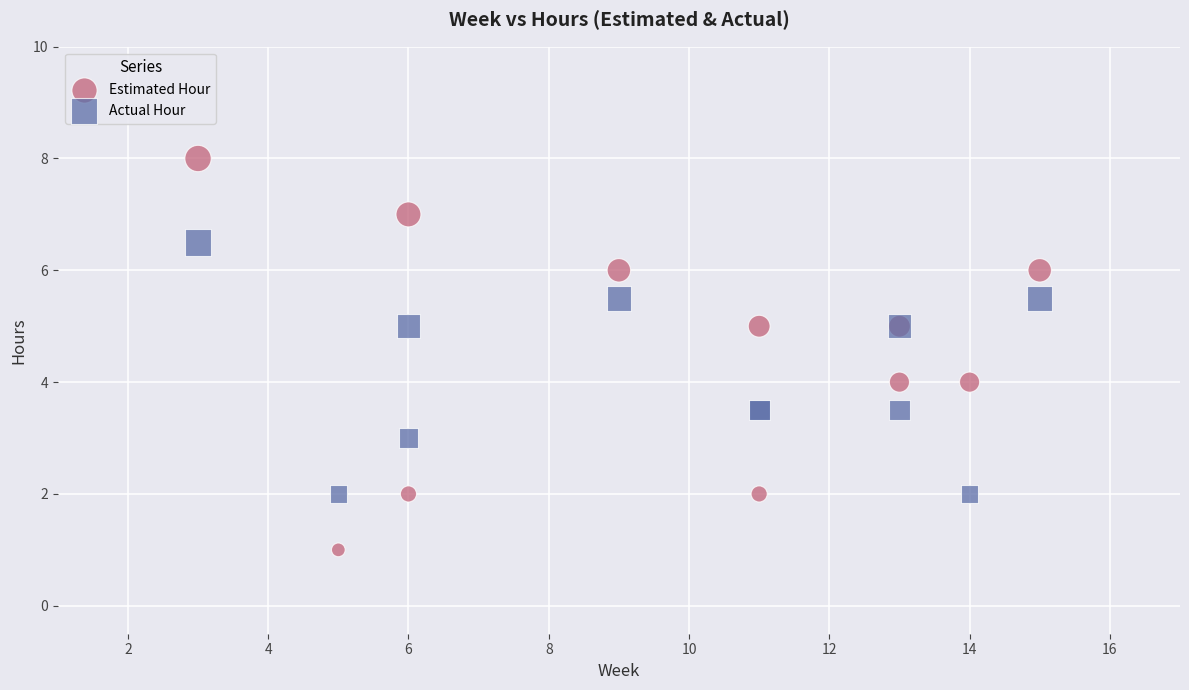

Which series has the largest Y range (max minus min)?

Estimated Hour